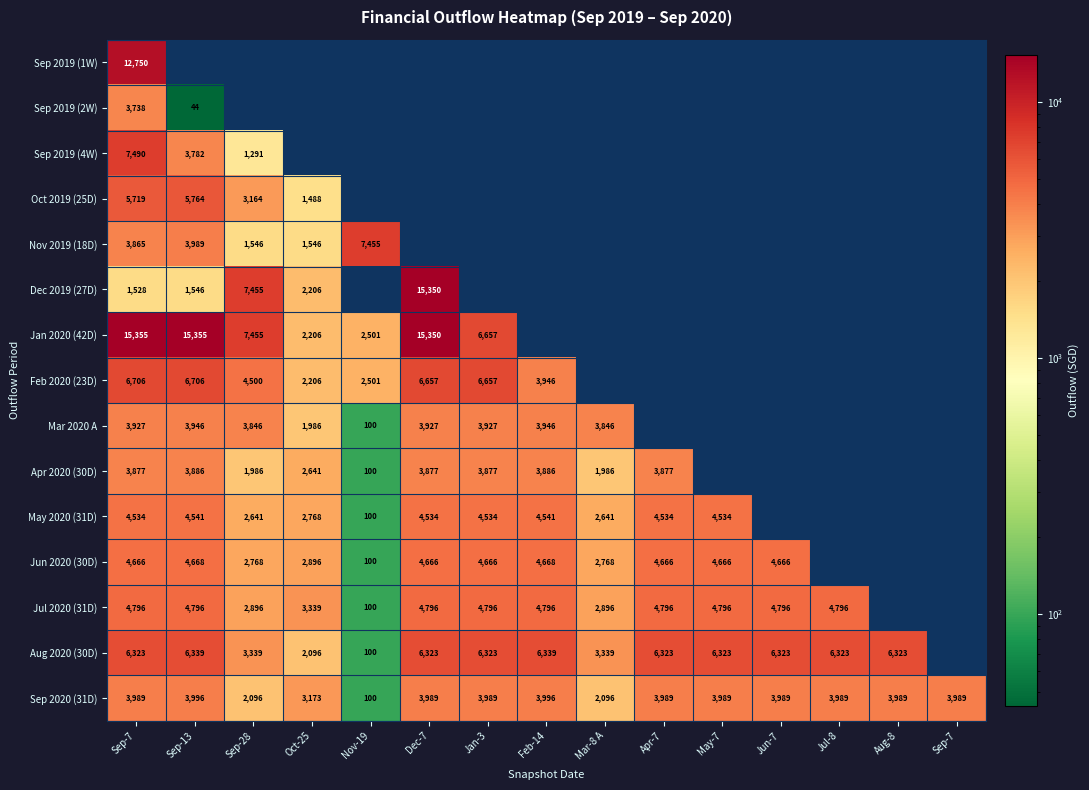

The value of Jul 2020 (31D) at Sep-13 is 1026.9. True or false?

False